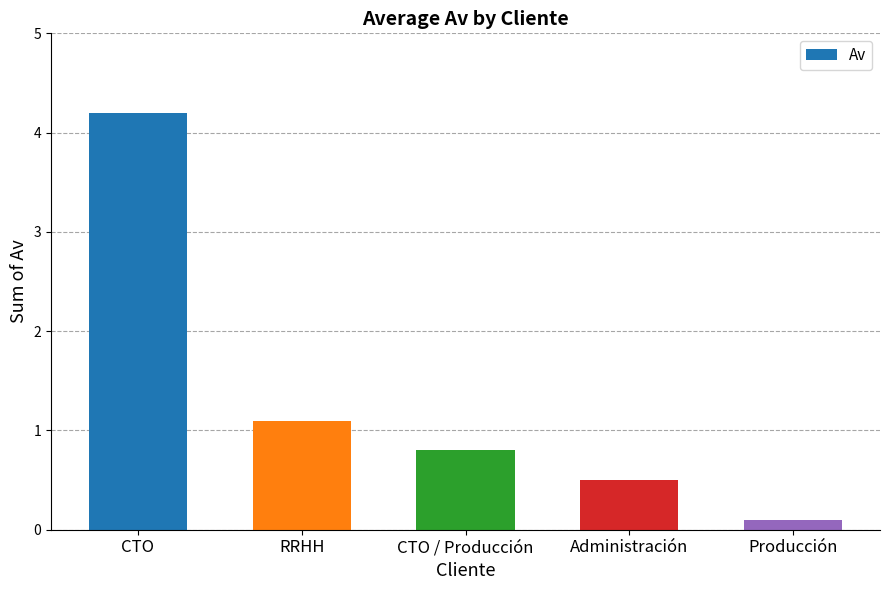

Between RRHH and CTO / Producción, which is larger?

RRHH